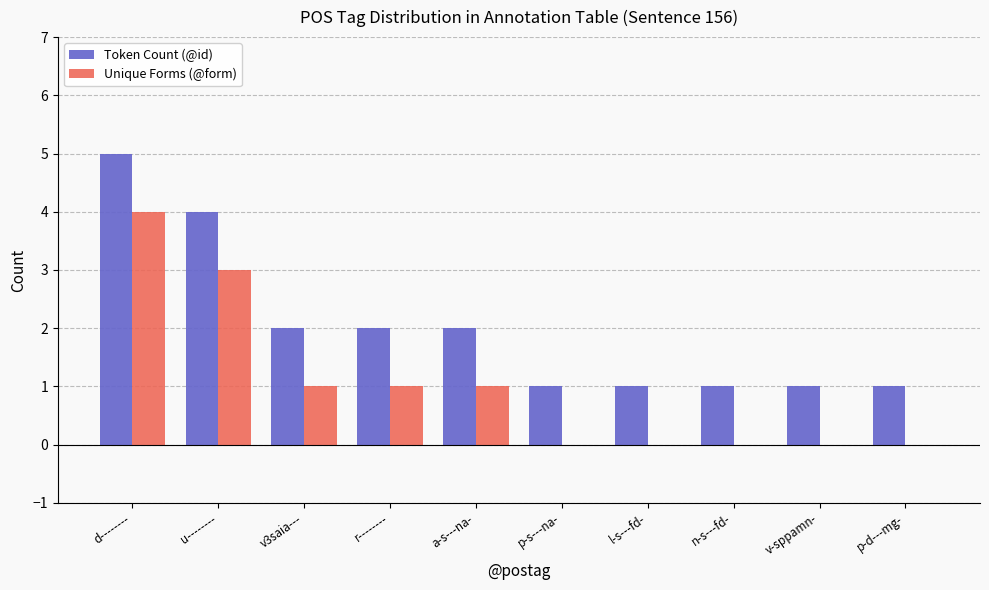

What is the sum of the Unique Forms (@form) values at u-------- and r--------?

4